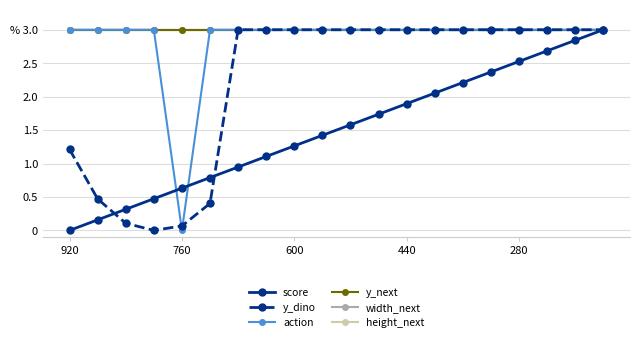

Reading left to right, list all the values displayed in this chart.

score: 0.0	0.2	0.3	0.5	0.6	0.8	0.9	1.1	1.3	1.4	1.6	1.7	1.9	2.1	2.2	2.4	2.5	2.7	2.8	3.0
y_dino: 1.2	0.5	0.1	0.0	0.1	0.4	3.0	3.0	3.0	3.0	3.0	3.0	3.0	3.0	3.0	3.0	3.0	3.0	3.0	3.0
action: 3.0	3.0	3.0	3.0	0.0	3.0	3.0	3.0	3.0	3.0	3.0	3.0	3.0	3.0	3.0	3.0	3.0	3.0	3.0	3.0
y_next: 3.0	3.0	3.0	3.0	3.0	3.0	3.0	3.0	3.0	3.0	3.0	3.0	3.0	3.0	3.0	3.0	3.0	3.0	3.0	3.0
width_next: 3.0	3.0	3.0	3.0	3.0	3.0	3.0	3.0	3.0	3.0	3.0	3.0	3.0	3.0	3.0	3.0	3.0	3.0	3.0	3.0
height_next: 3.0	3.0	3.0	3.0	3.0	3.0	3.0	3.0	3.0	3.0	3.0	3.0	3.0	3.0	3.0	3.0	3.0	3.0	3.0	3.0